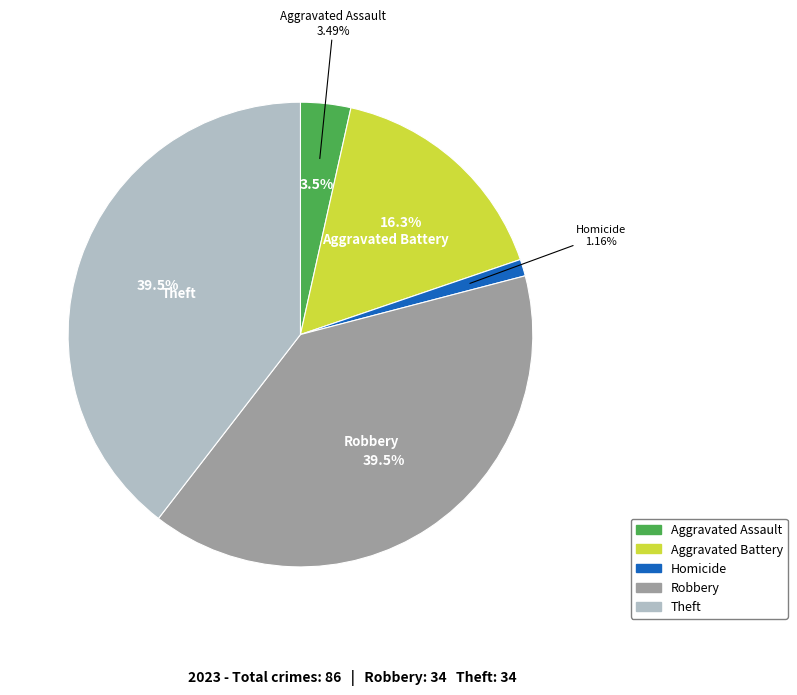

What percentage is the Aggravated Battery slice, to the nearest percent?

16%